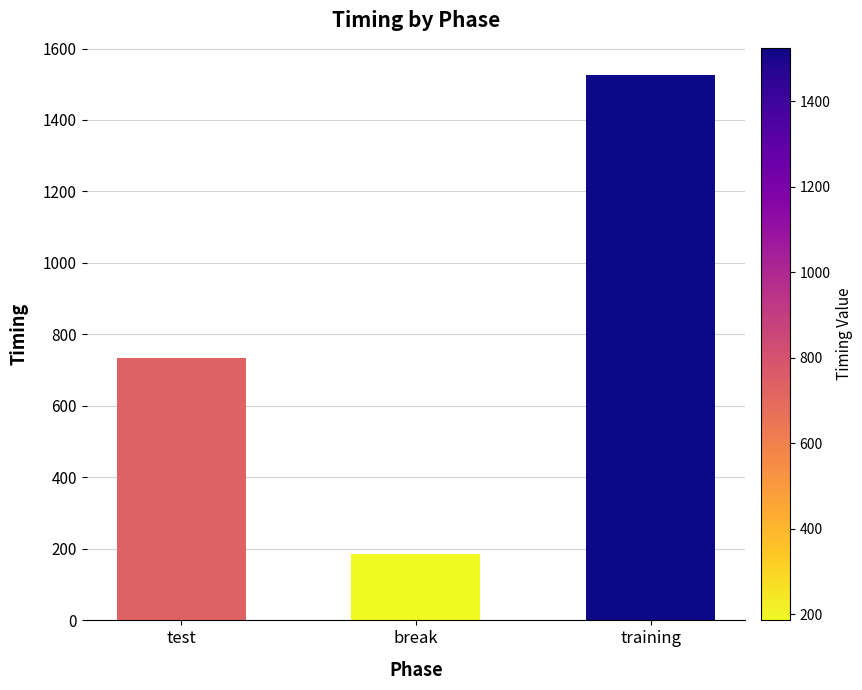

Between training and test, which is larger?

training